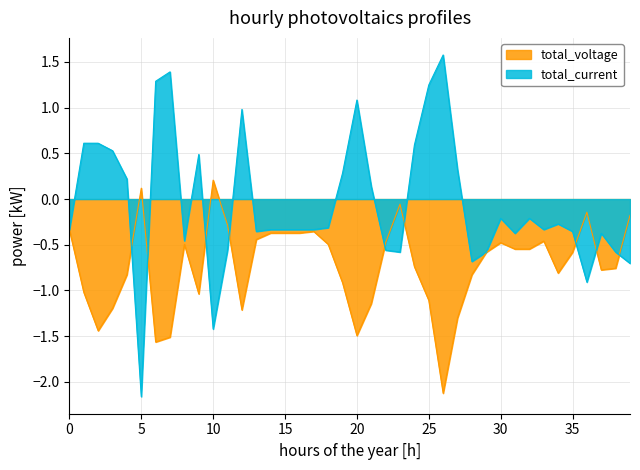

Reading left to right, transcribe all the data shown in this chart.

total_voltage: -0.3	-1.0	-1.4	-1.2	-0.8	0.1	-1.6	-1.5	-0.5	-1.0	0.2	-0.3	-1.2	-0.4	-0.4	-0.4	-0.4	-0.4	-0.5	-0.9	-1.5	-1.1	-0.5	-0.1	-0.7	-1.1	-2.1	-1.3	-0.8	-0.6	-0.5	-0.5	-0.5	-0.5	-0.8	-0.6	-0.1	-0.8	-0.8	-0.2
total_current: -0.3	0.6	0.6	0.5	0.2	-2.2	1.3	1.4	-0.5	0.5	-1.4	-0.6	1.0	-0.4	-0.3	-0.3	-0.3	-0.3	-0.3	0.3	1.1	0.1	-0.6	-0.6	0.6	1.2	1.6	0.3	-0.7	-0.6	-0.2	-0.4	-0.2	-0.3	-0.3	-0.4	-0.9	-0.4	-0.6	-0.7